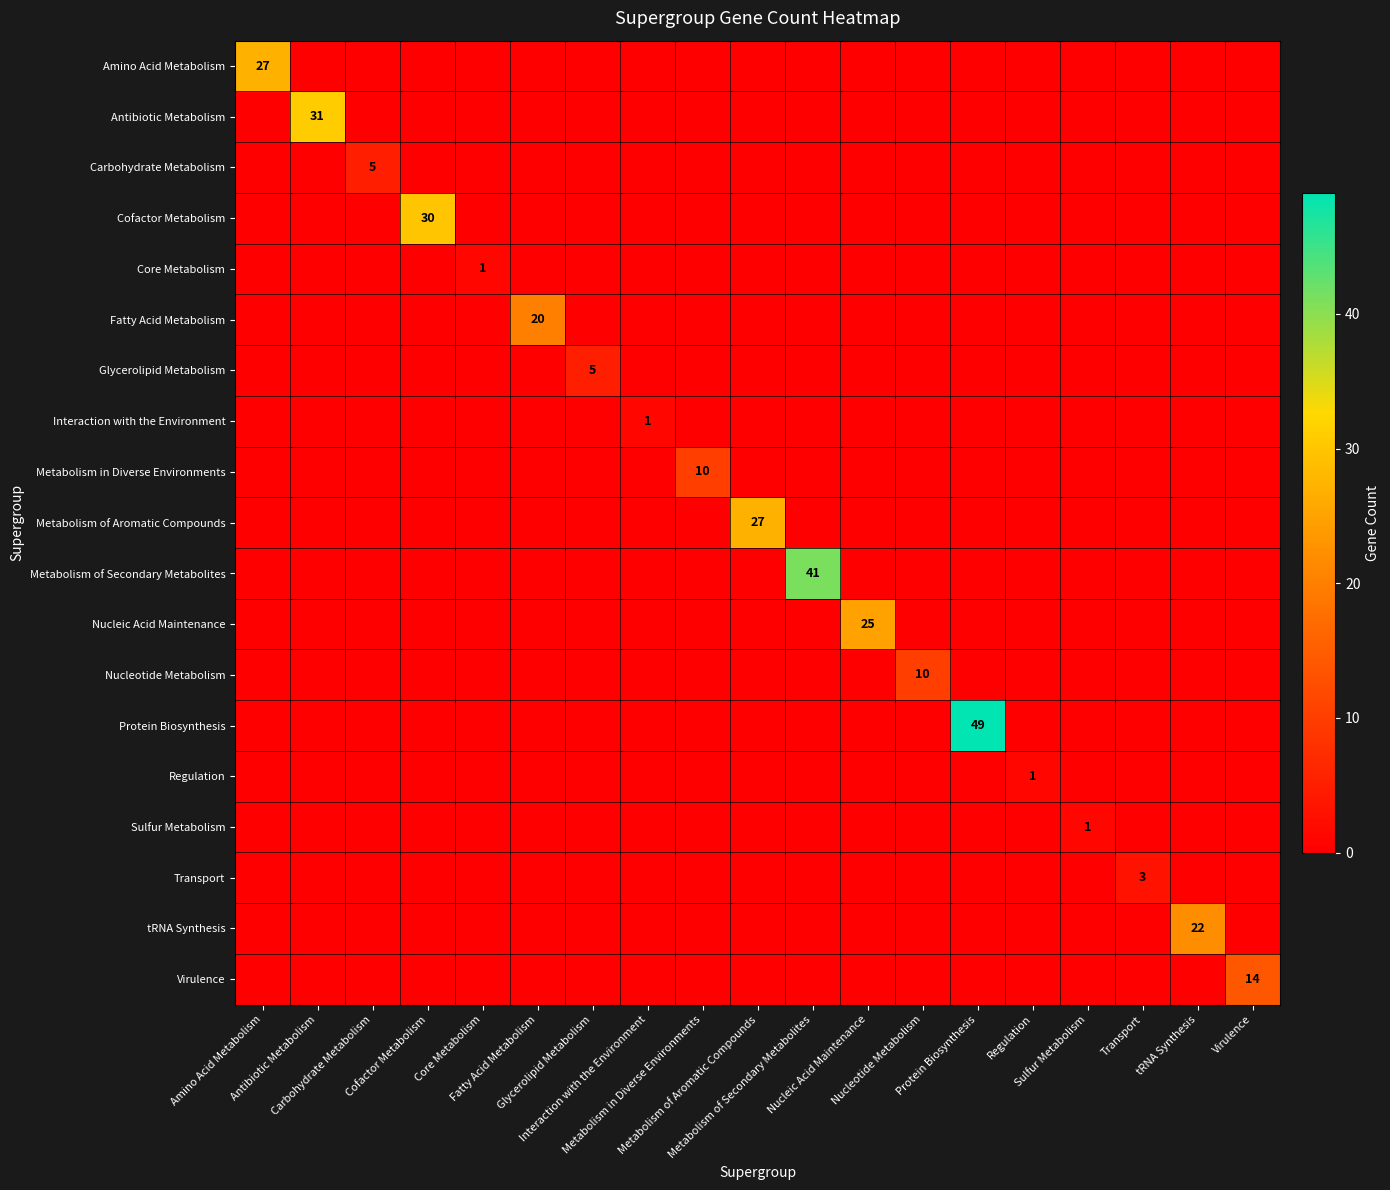

Which series has the largest range (max minus min)?

Protein Biosynthesis